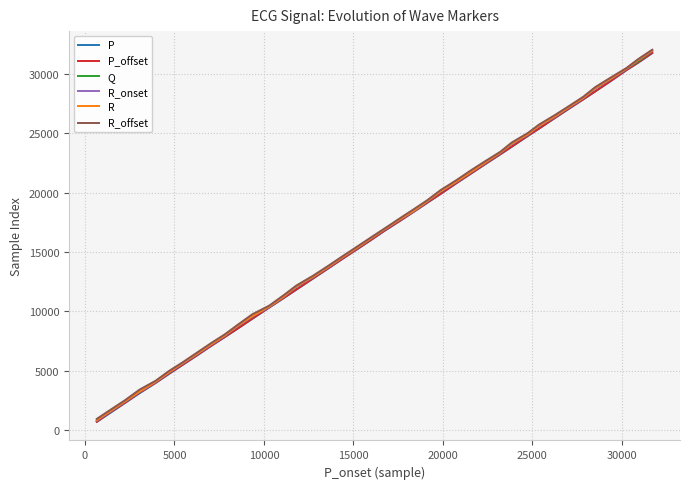

What is the highest value of the P series?

31748